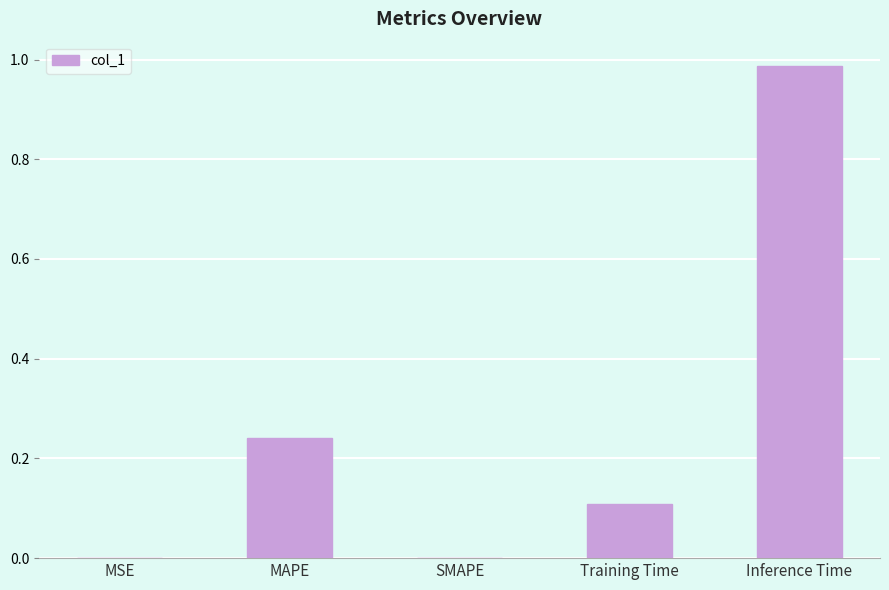

What is the sum of the values at Inference Time and MAPE?

1.2